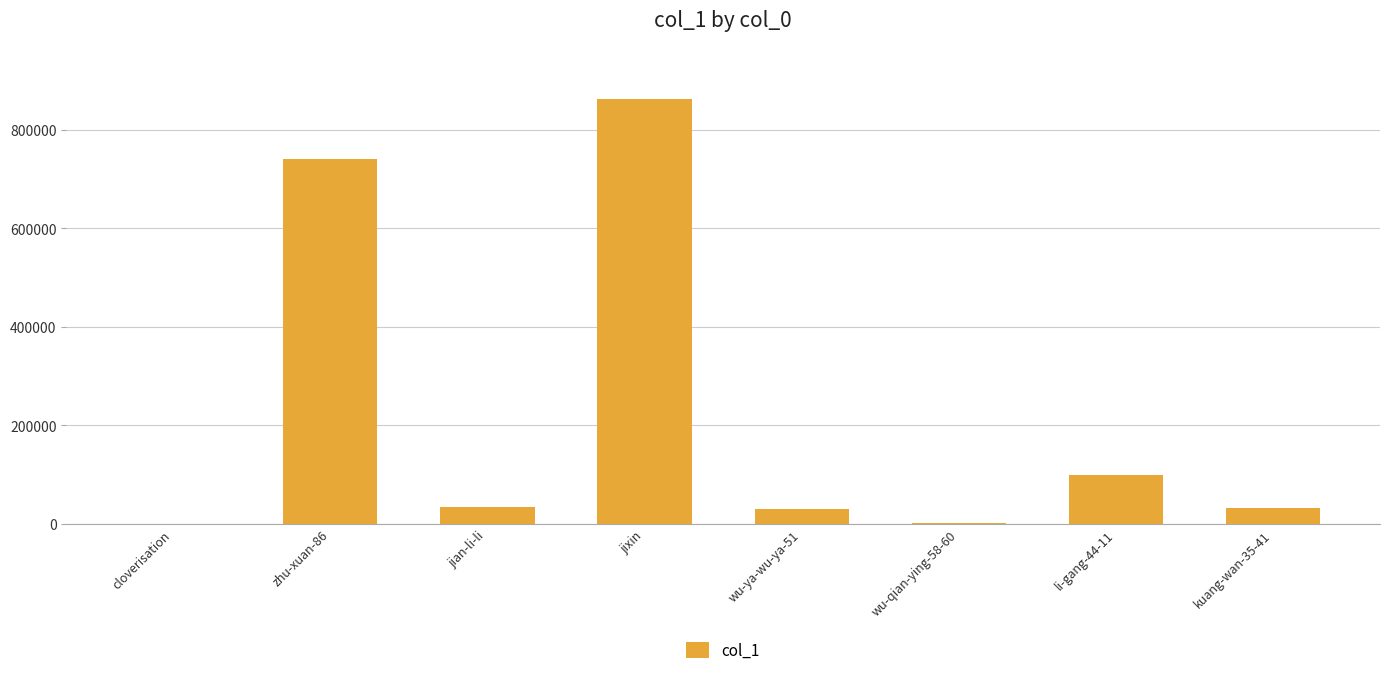

Between zhu-xuan-86 and li-gang-44-11, which is larger?

zhu-xuan-86